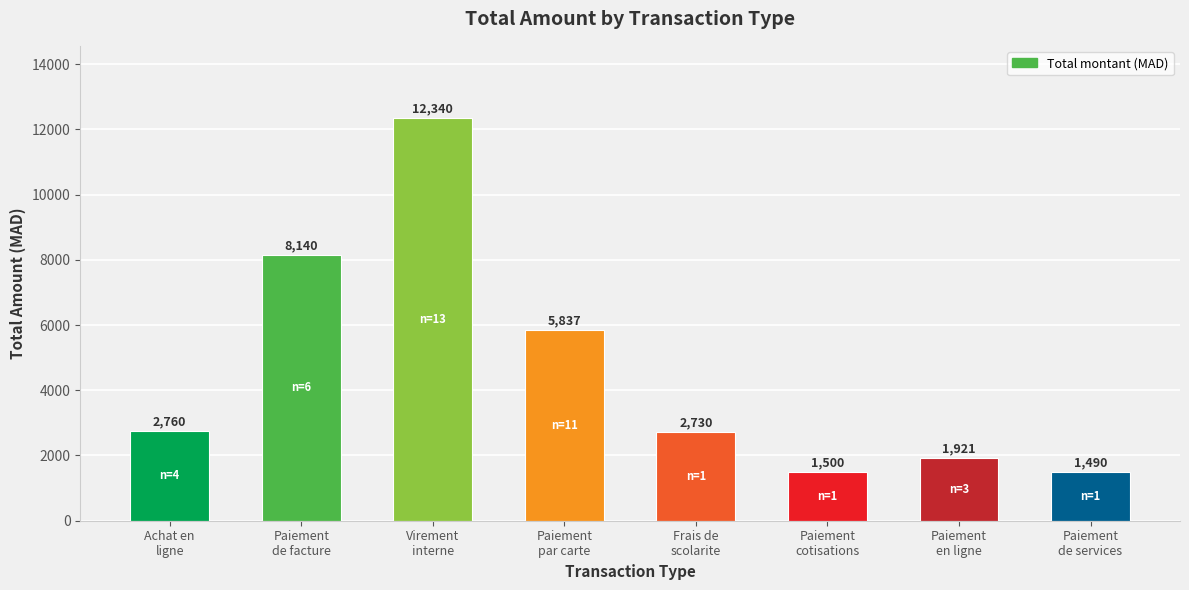

Count the number of categories in the chart.

8